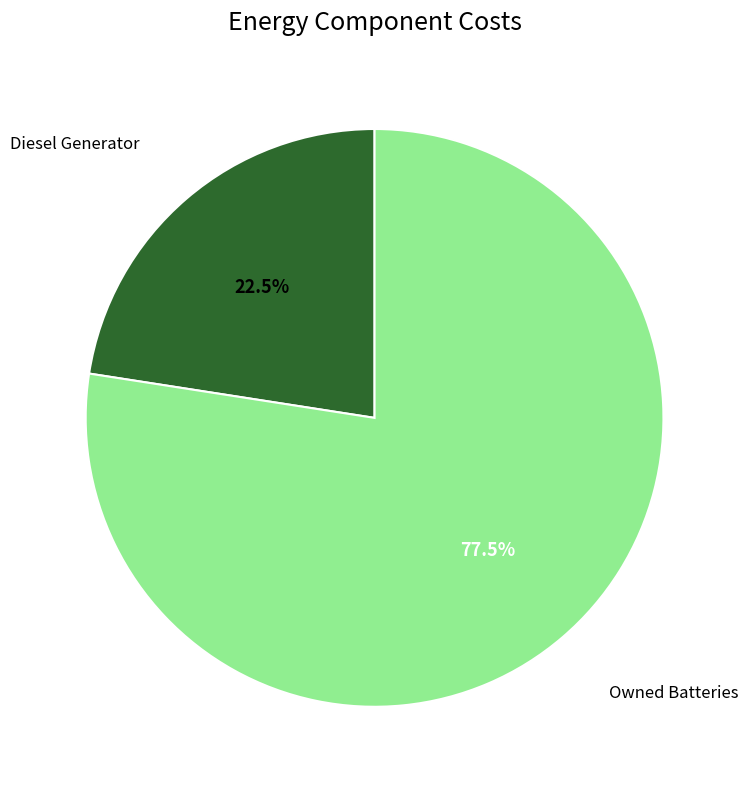

Is there a majority slice in this chart?

Yes